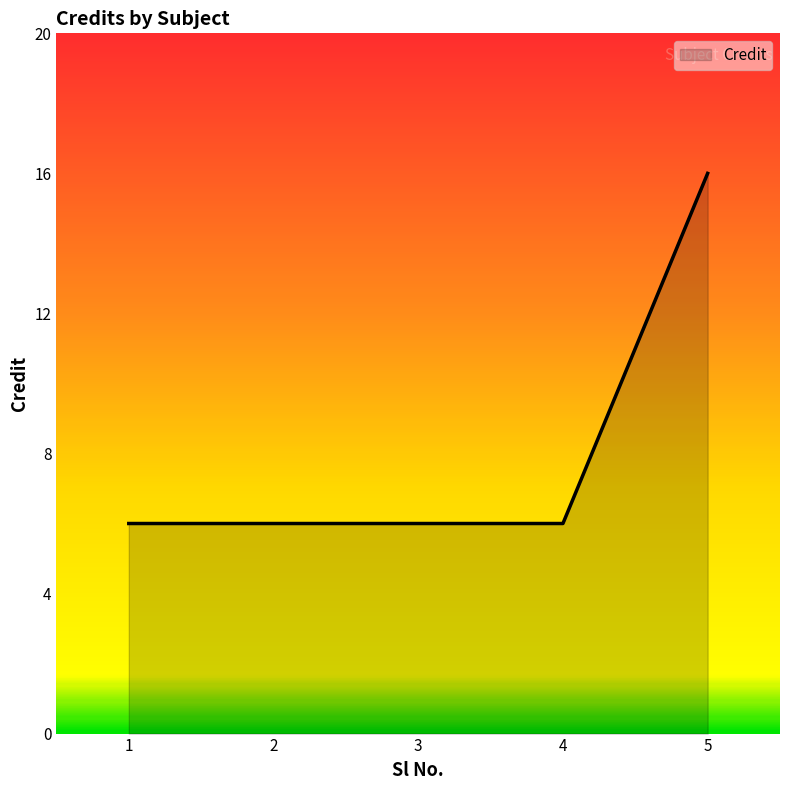

What is the ratio of the value at 2 to the value at 3?

1.0